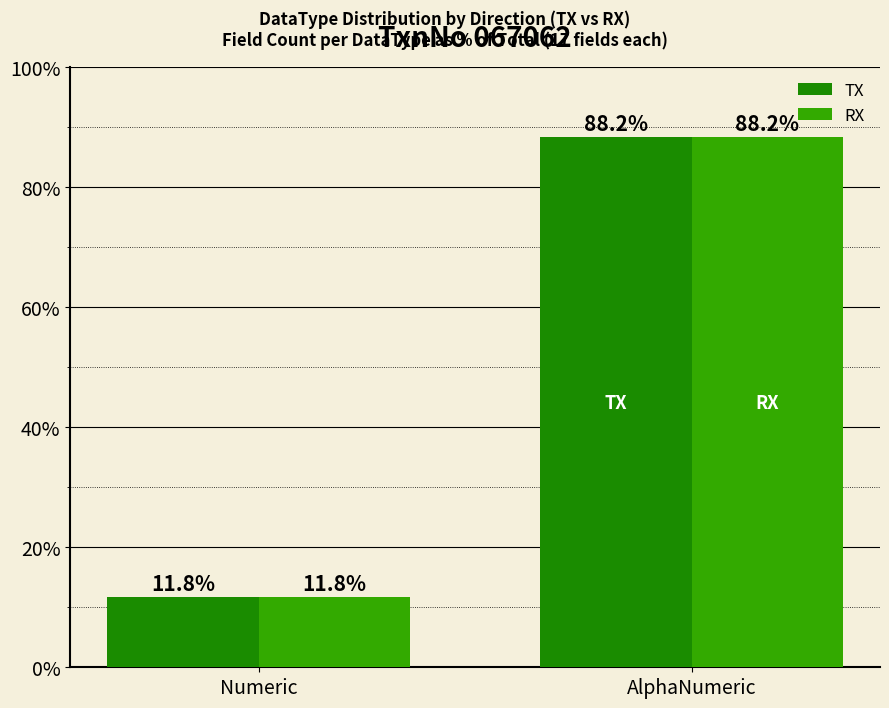

At which category is the sum across all series the highest?

AlphaNumeric